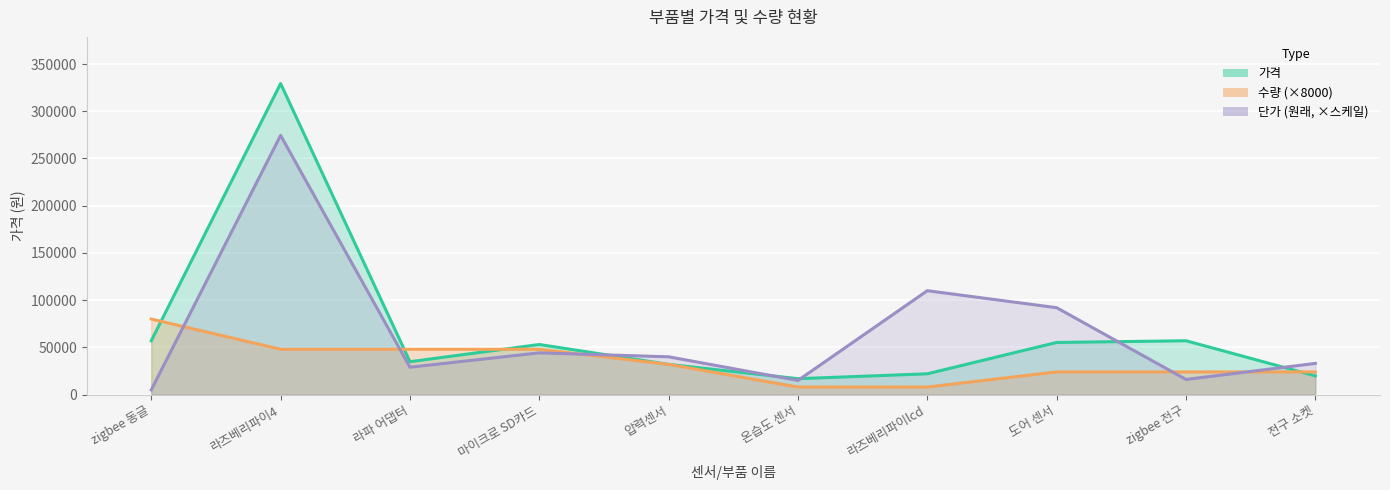

Between which two adjacent categories do 단가(원래) and 가격 first intersect?

마이크로 SD카드 and 압력센서